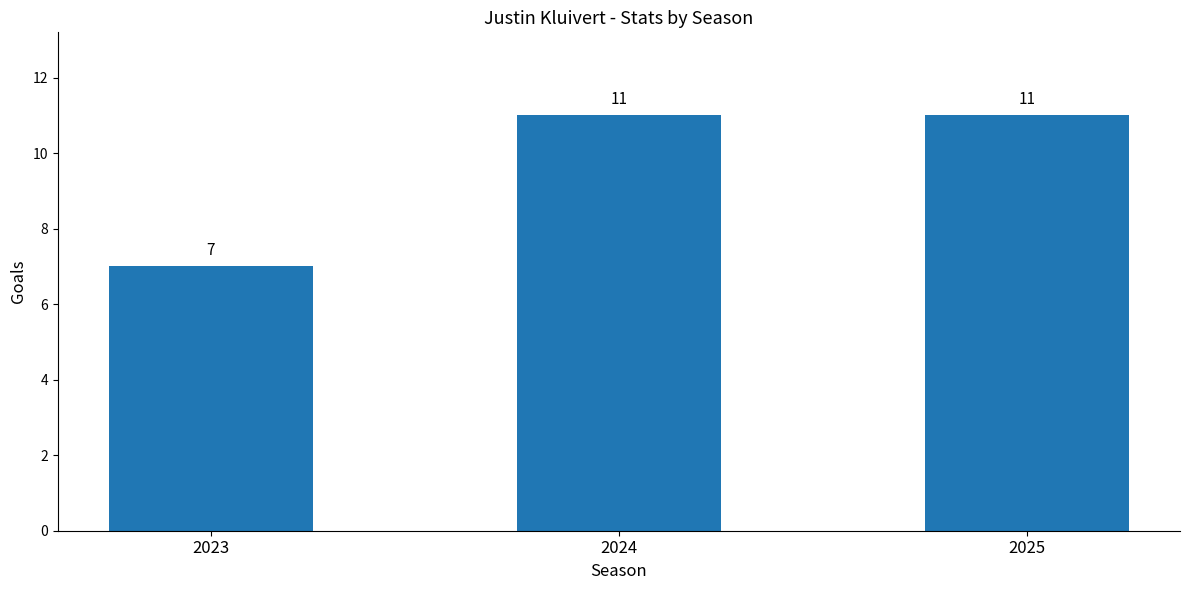

Which has a higher value, 2023 or 2024?

2024